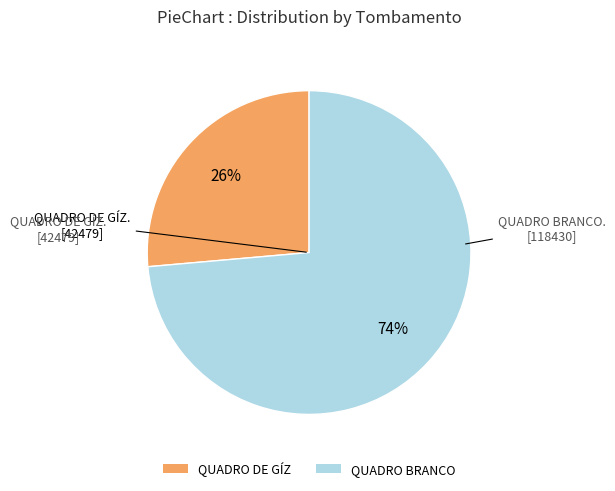

To the nearest percent, what percentage of the pie is QUADRO DE GÍZ?

26%